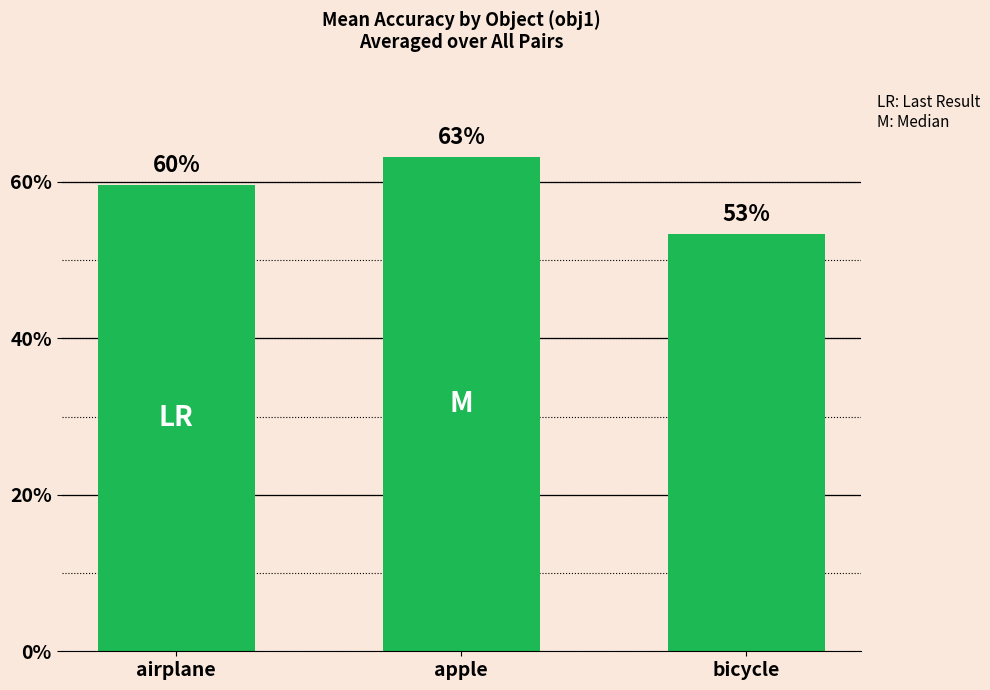

Which has a higher value, bicycle or apple?

apple